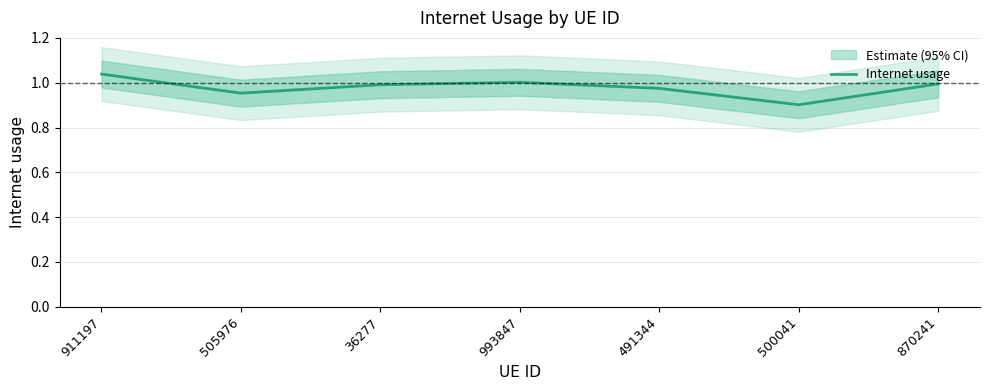

What position from the left is 505976?

2